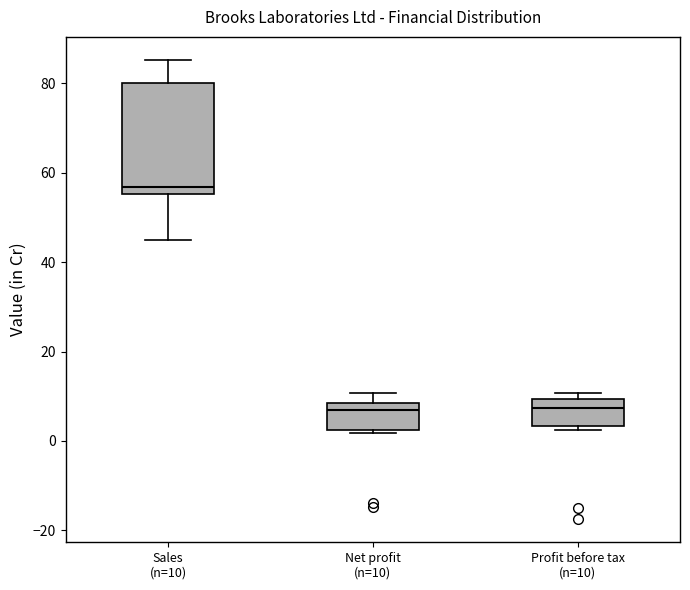

Reading left to right, read every box against the y-axis: the position of its median line, the range the box covers, and the ends of its whiskers. The values are not printed on the chart, so give them approximately, as read against the axis.

Sales (n=10): median 56 (just above the box's lower edge), box 56 to 80, whiskers 46 to 86
Net profit (n=10): median 8 (just below the box's upper edge), box 2 to 8, whiskers 2 (just below the box's lower edge) to 10
Profit before tax (n=10): median 8, box 4 to 10, whiskers 2 to 10 (just above the box's upper edge)